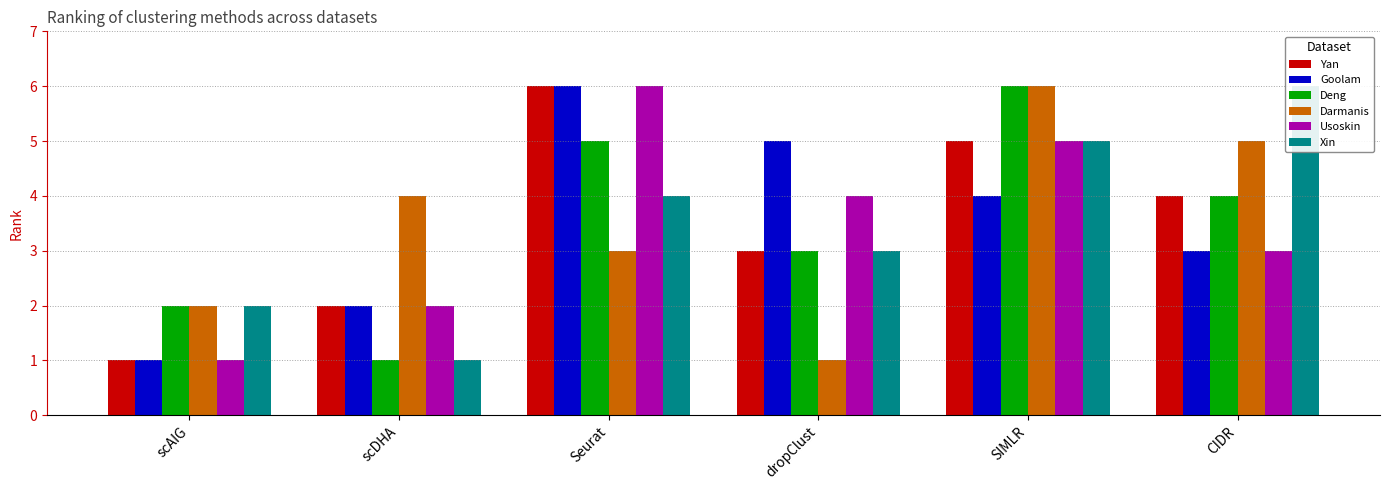

How many bars are there in total?

36